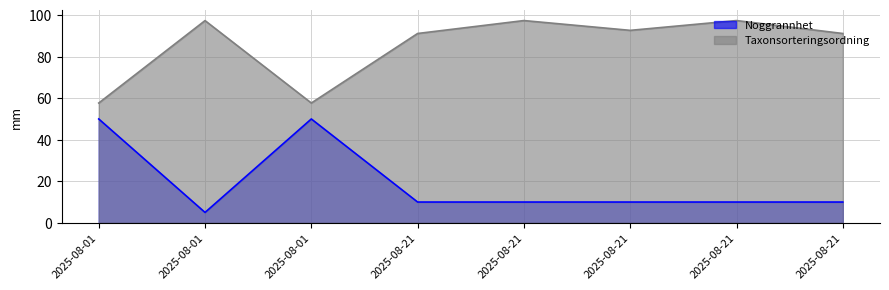

Rank the categories by Noggrannhet value from lowest to highest.

2025-08-01, 2025-08-21, 2025-08-21, 2025-08-21, 2025-08-21, 2025-08-21, 2025-08-01, 2025-08-01